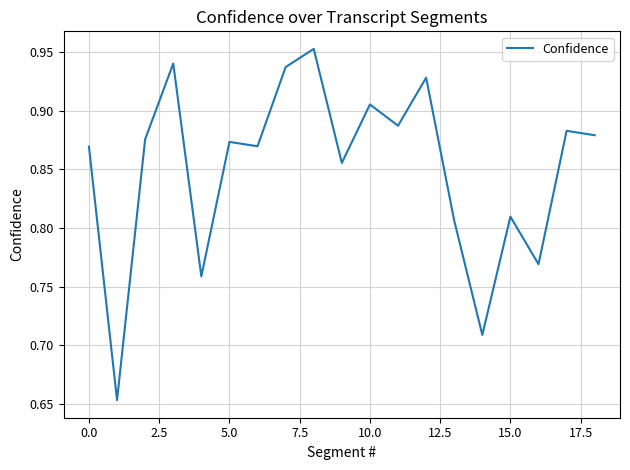

Does the chart display data point markers on the line(s)?

No